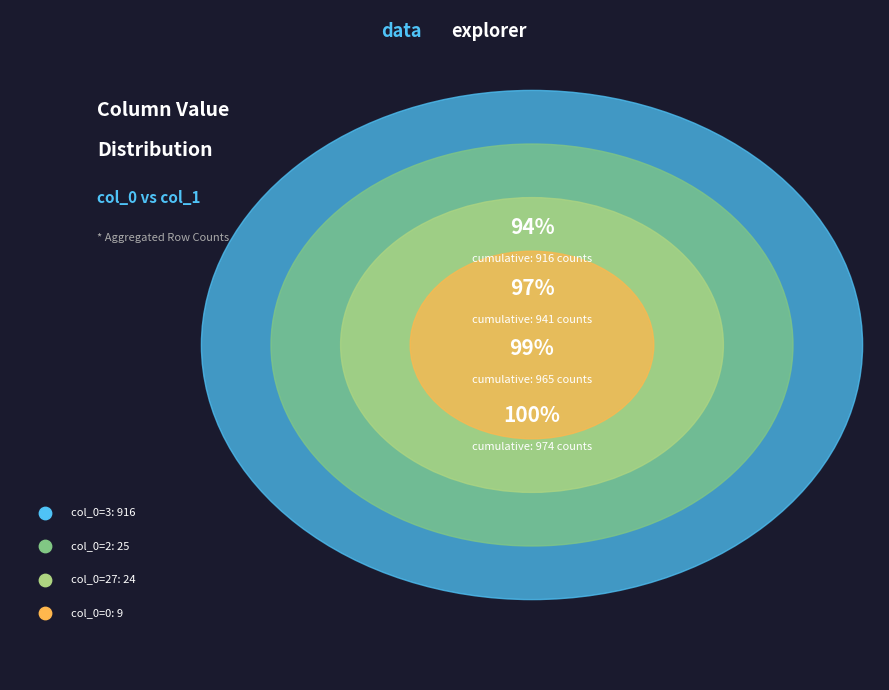

What is the majority slice?

3